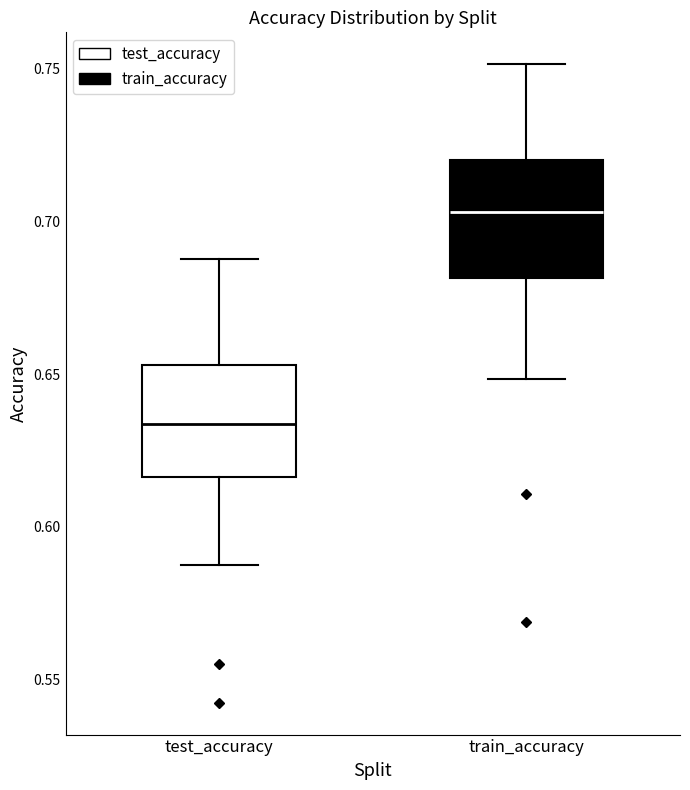

Which box's median line is the highest?

train_accuracy